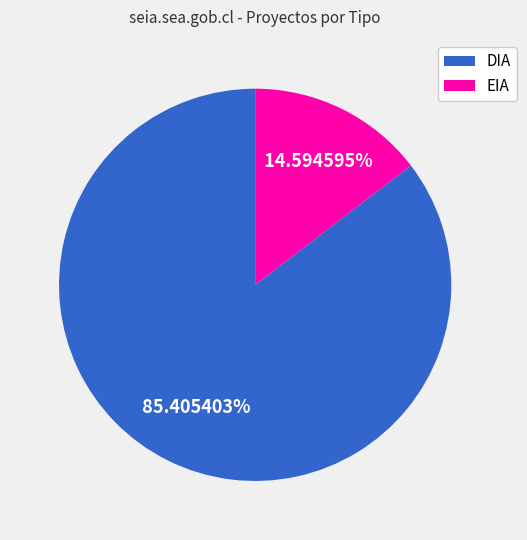

To the nearest percent, what portion does DIA represent?

85%